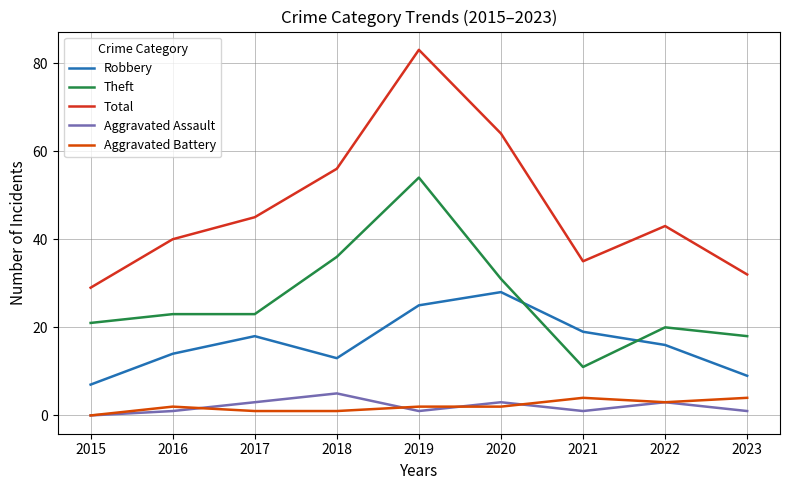

What is the sum of the Theft values at 2018 and 2019?

90